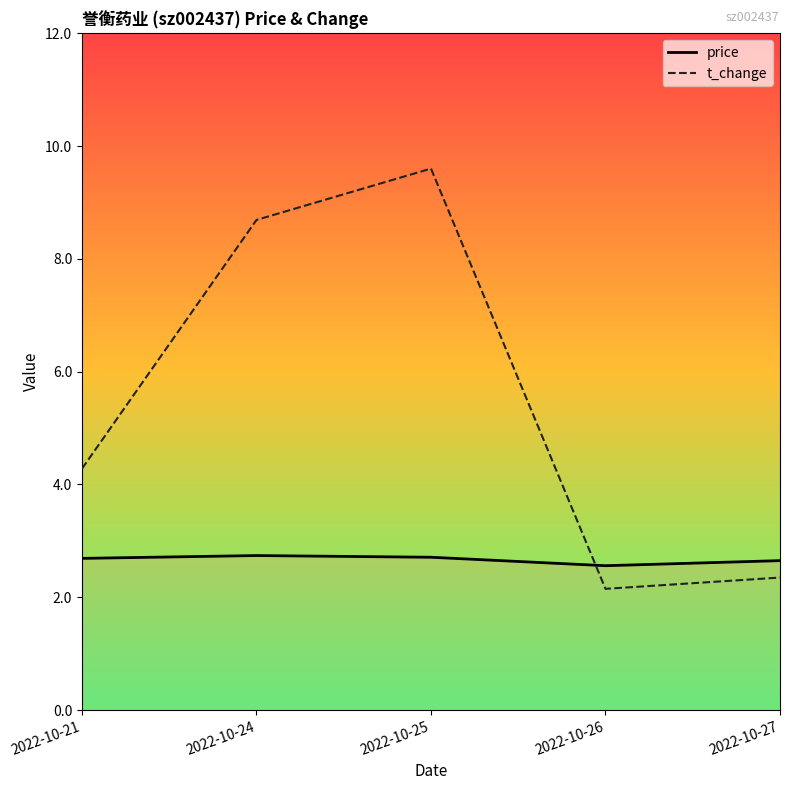

Rank the series by their average value, from highest to lowest.

t_change, price